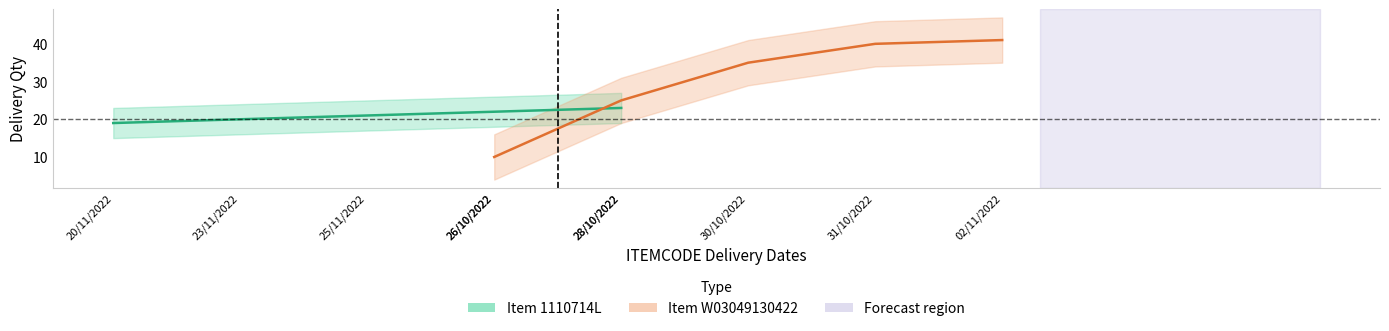

Rank the series by their average value, from lowest to highest.

Item 1110714L, Item W03049130422